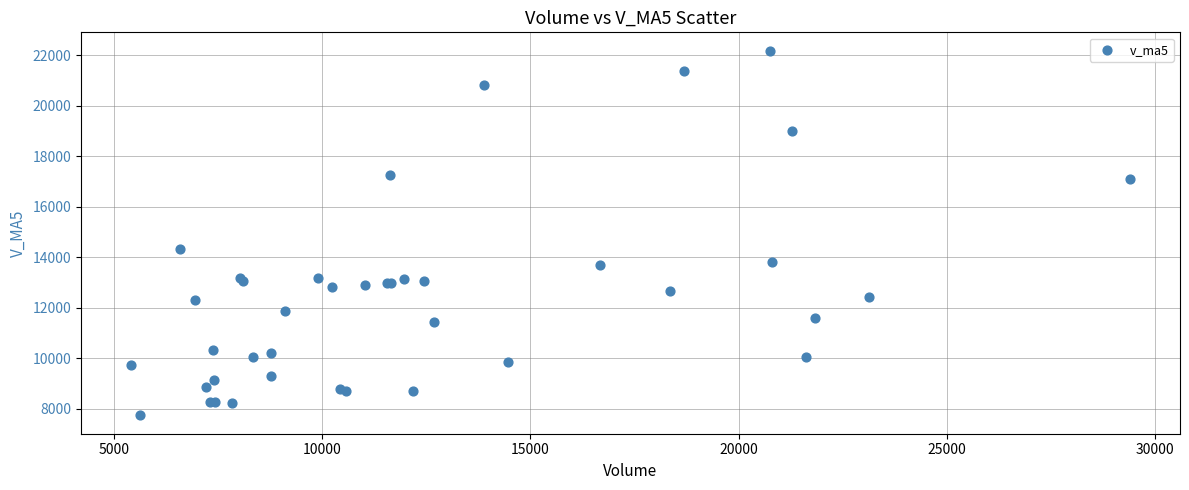

What Y value in the scatter plot is closest to 14960?

14310.8